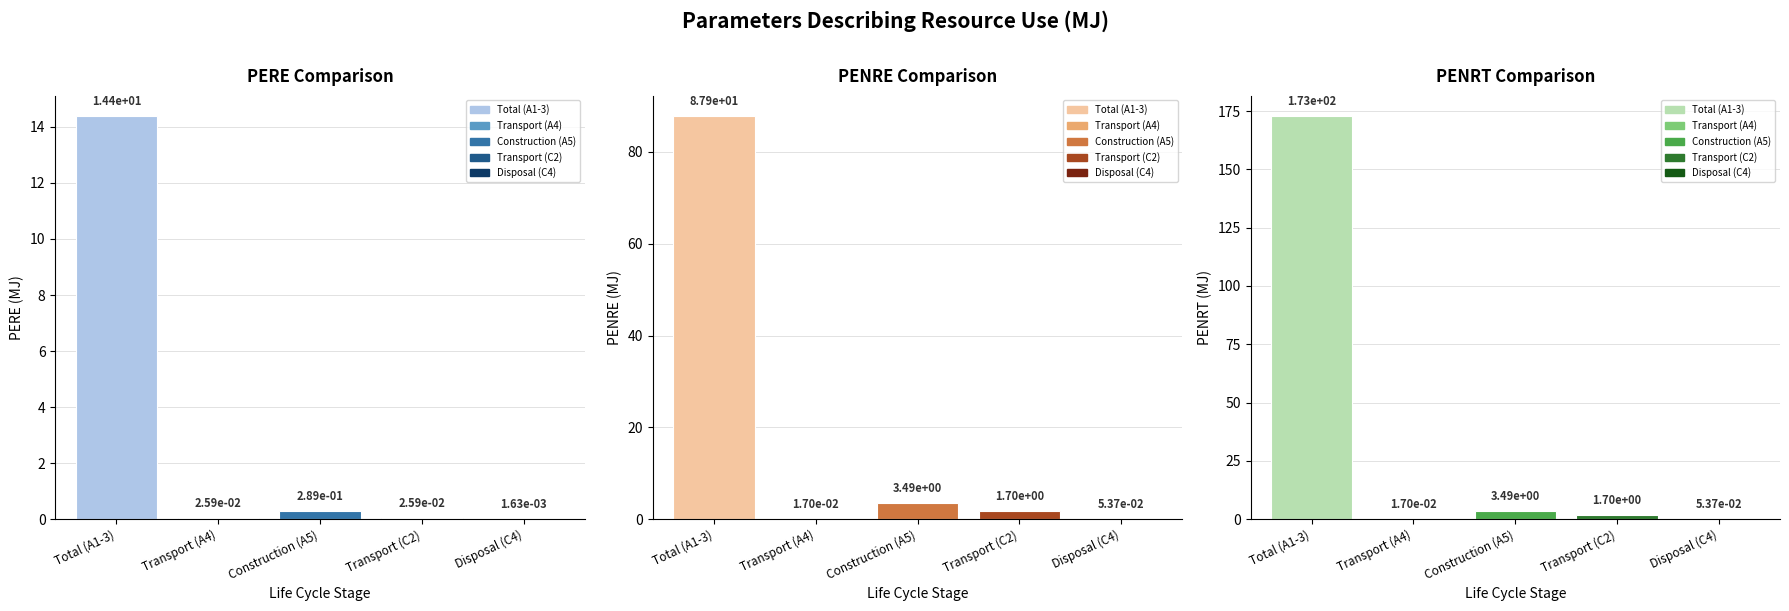

Reading left to right, extract all data points from this chart.

PERE: 14.4	0.0	0.3	0.0	0.0
PENRE: 87.9	0.0	3.5	1.7	0.1
PENRT: 173.0	0.0	3.5	1.7	0.1